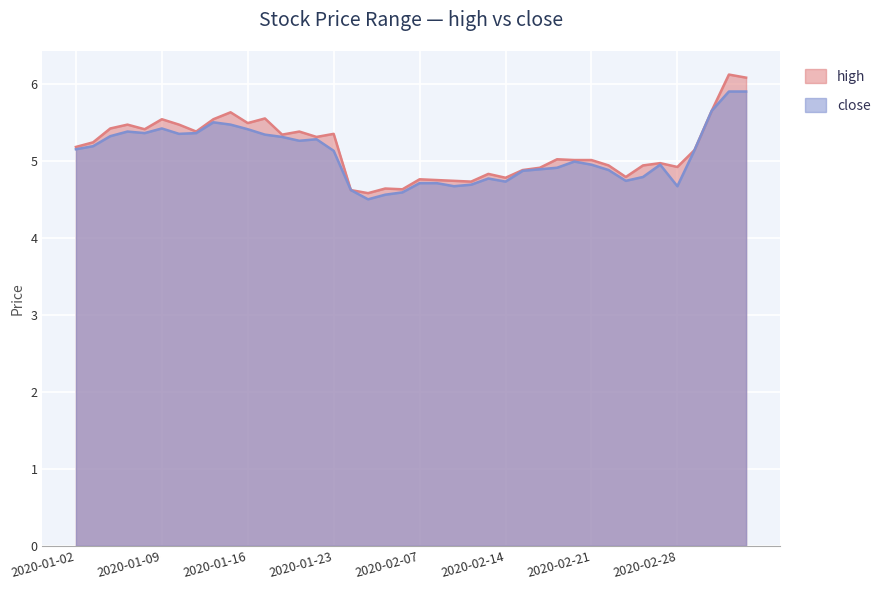

True or false: high and close intersect in this chart.

False